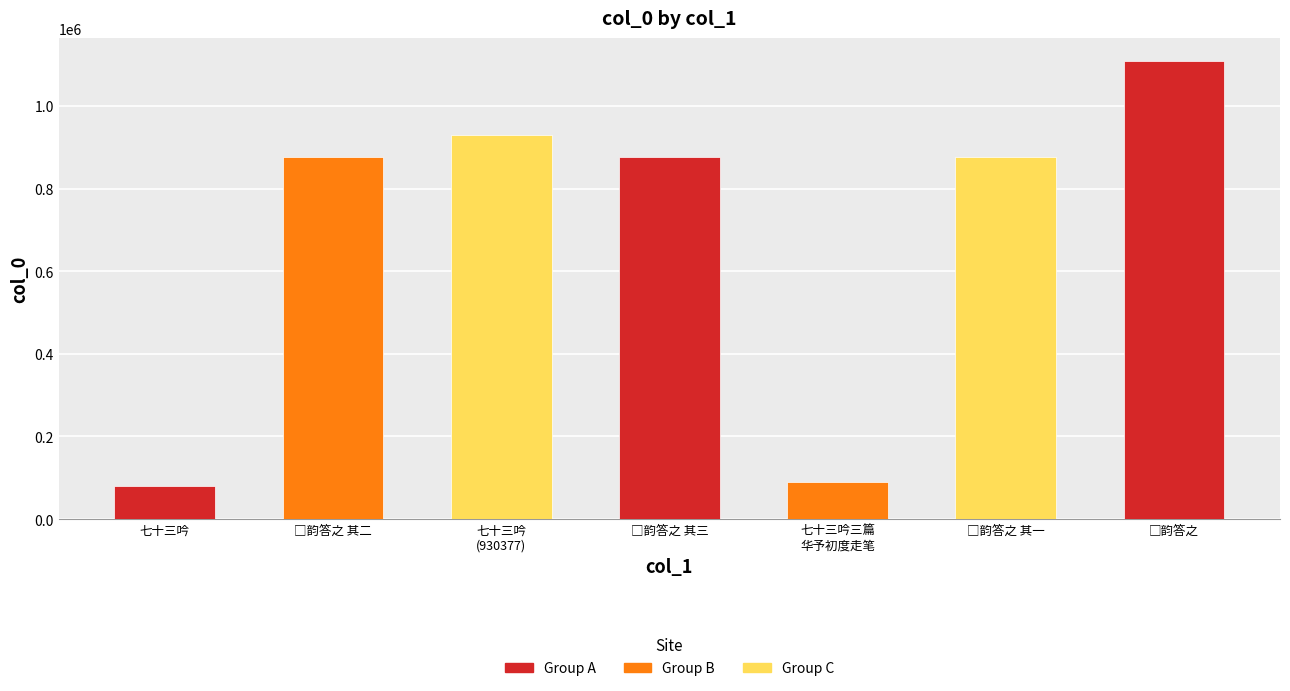

What is the smallest value displayed?

80437